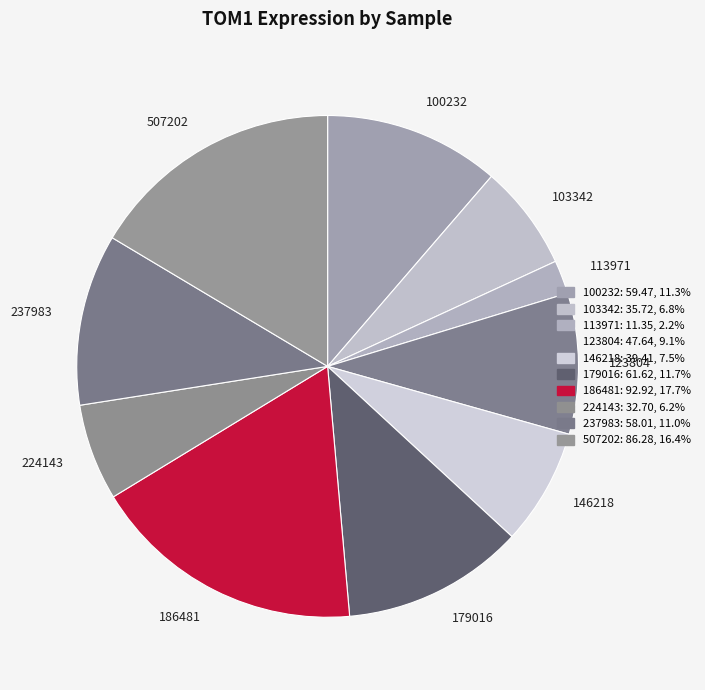

Is there any slice that represents more than half of the pie?

No